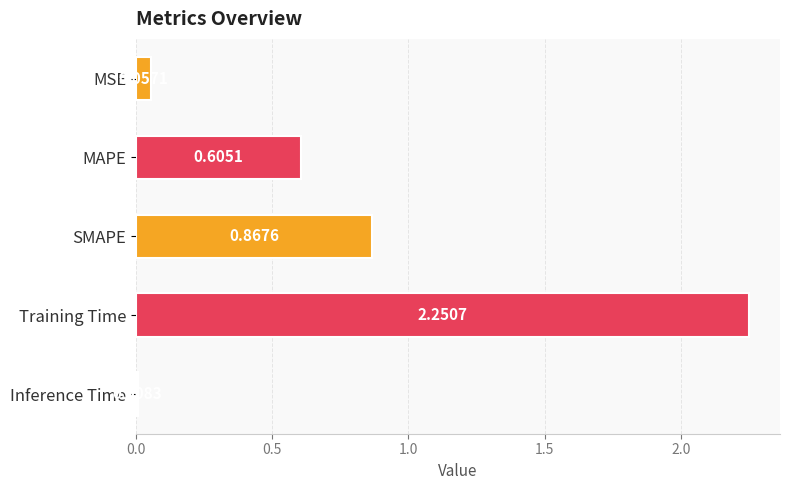

What is the difference between the second highest and second lowest values?

0.8